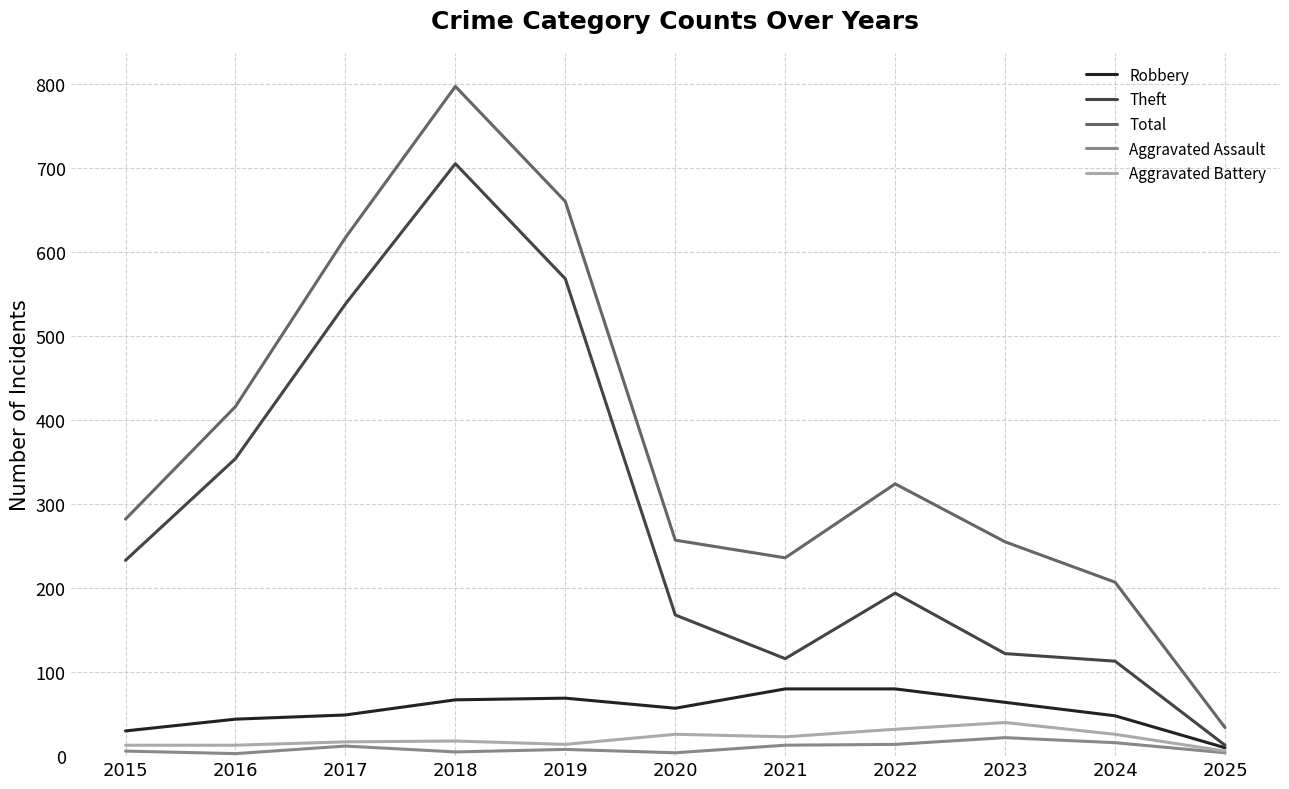

At which category is the sum across all series the highest?

2018